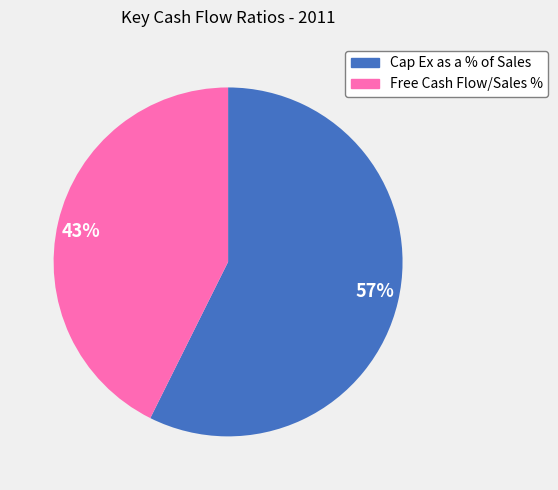

Is the sum of 43% and 57% greater than half?

Yes